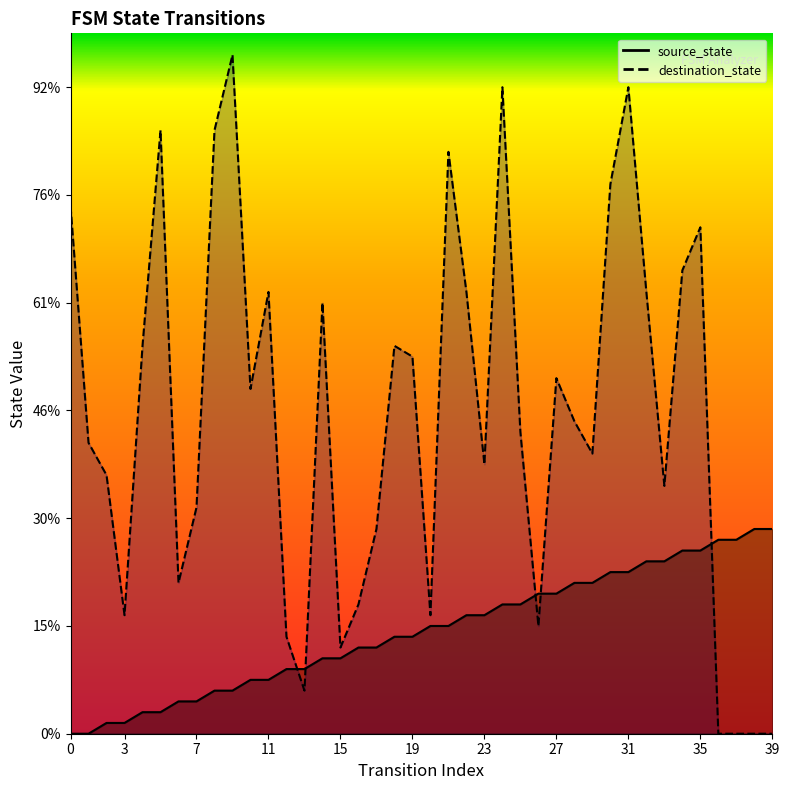

Reading right to left, extract all data points from this chart.

source_state: 19	19	18	18	17	17	16	16	15	15	14	14	13	13	12	12	11	11	10	10	9	9	8	8	7	7	6	6	5	5	4	4	3	3	2	2	1	1	0	0
destination_state: 0	0	0	0	47	43	23	41	60	51	26	29	33	10	28	60	25	41	54	11	35	36	19	12	8	40	4	9	41	32	63	56	21	14	56	36	11	24	27	49